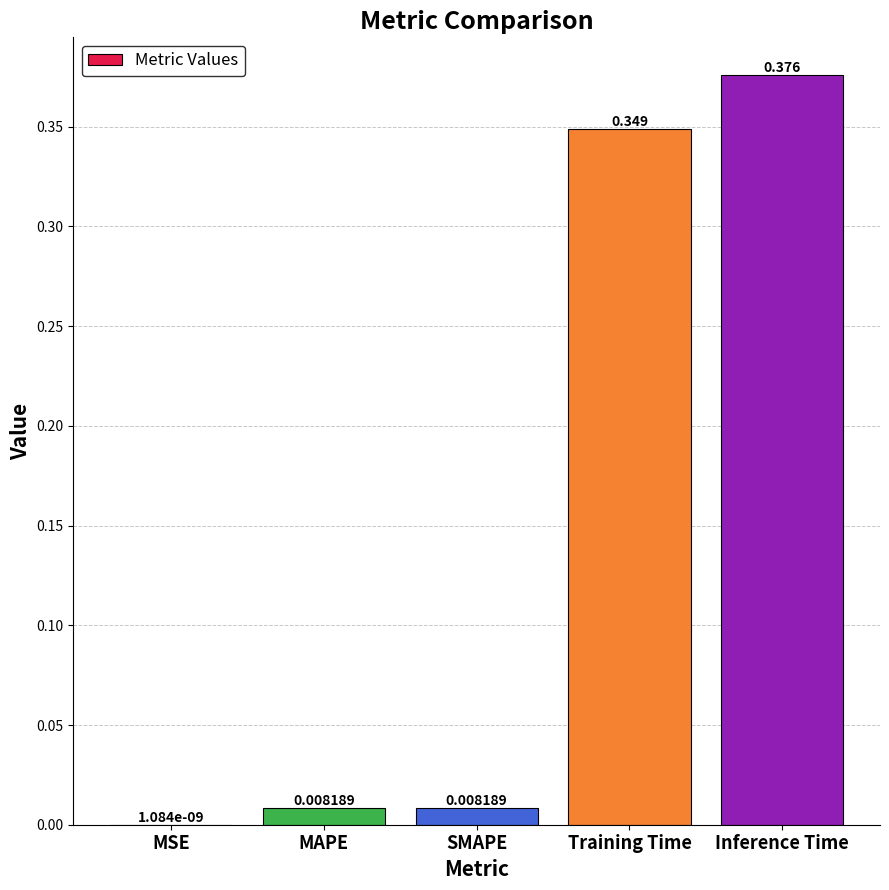

At which label is the value closest to 0?

MSE